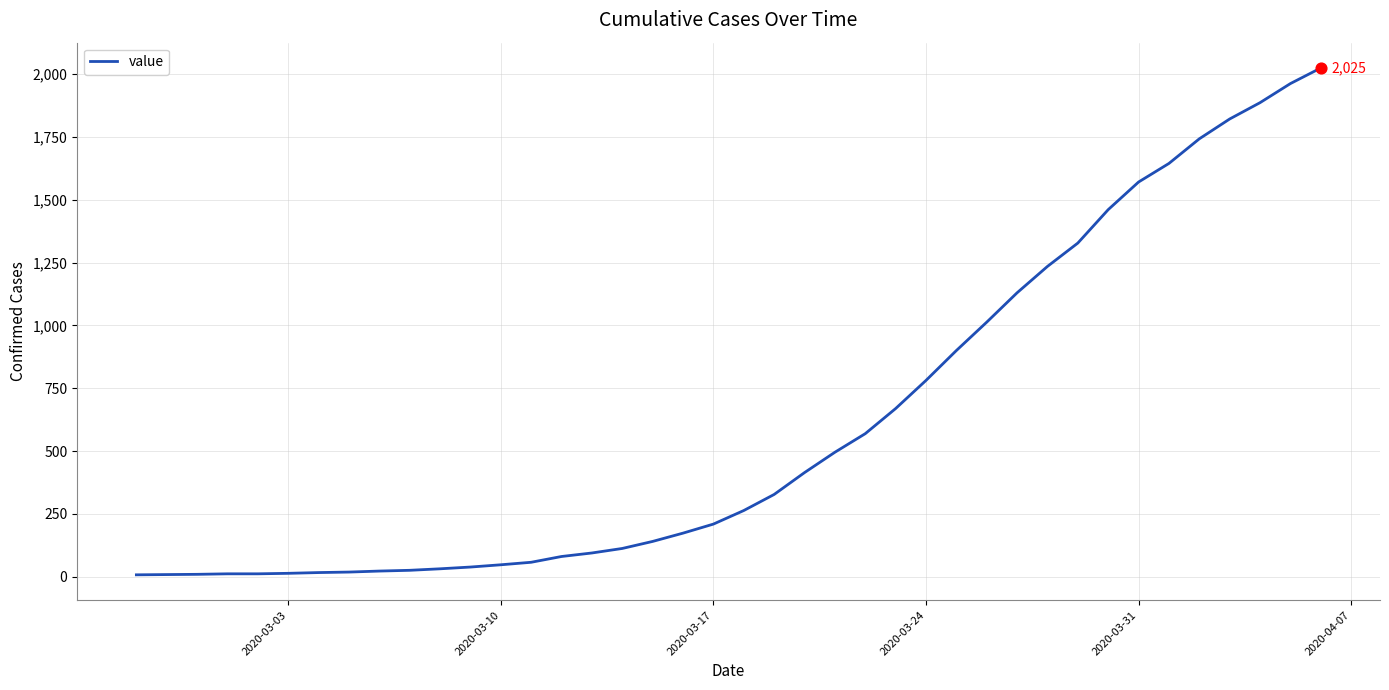

What is the difference between the maximum and minimum values?

2018